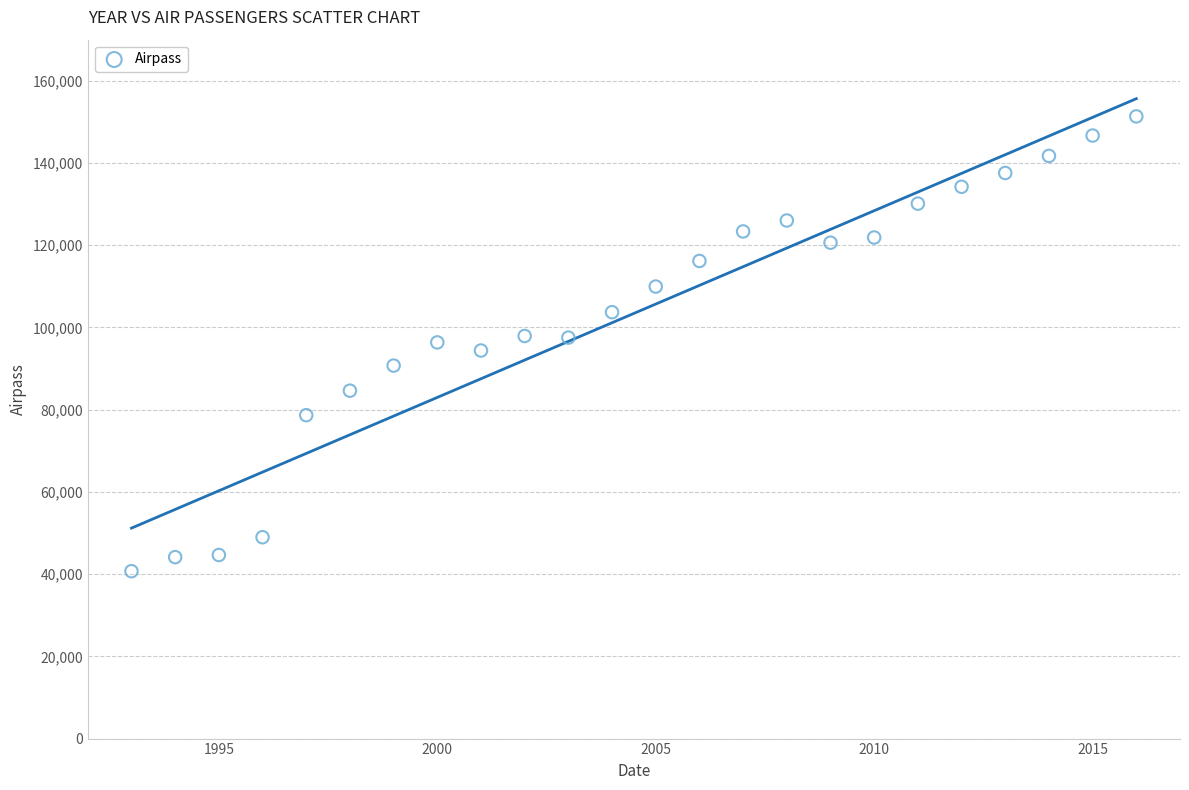

What is the range of Y values (max minus min)?

110623